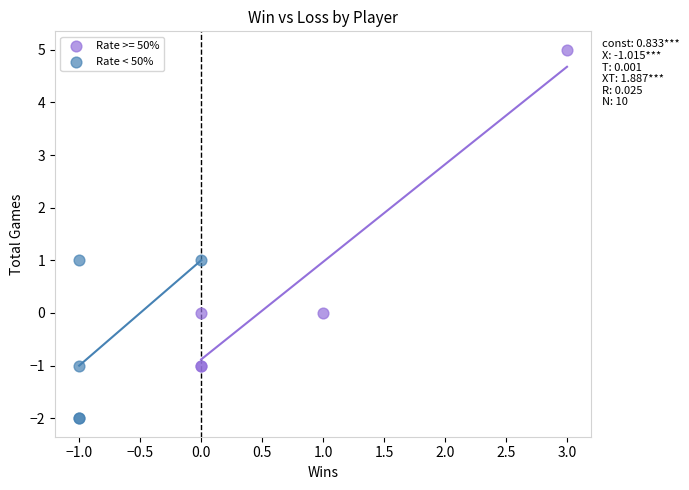

Which series contains the lowest Y value?

Rate < 50%